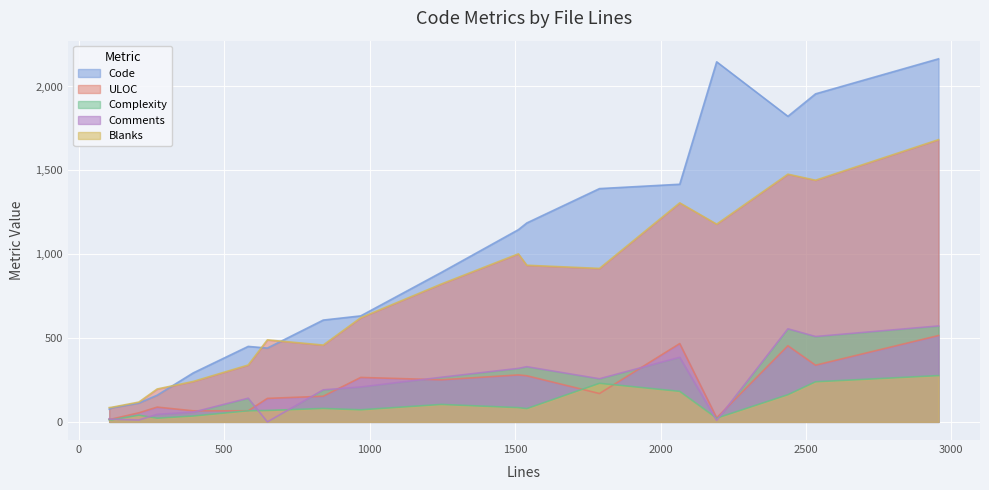

Does the chart display data point markers on the line(s)?

No